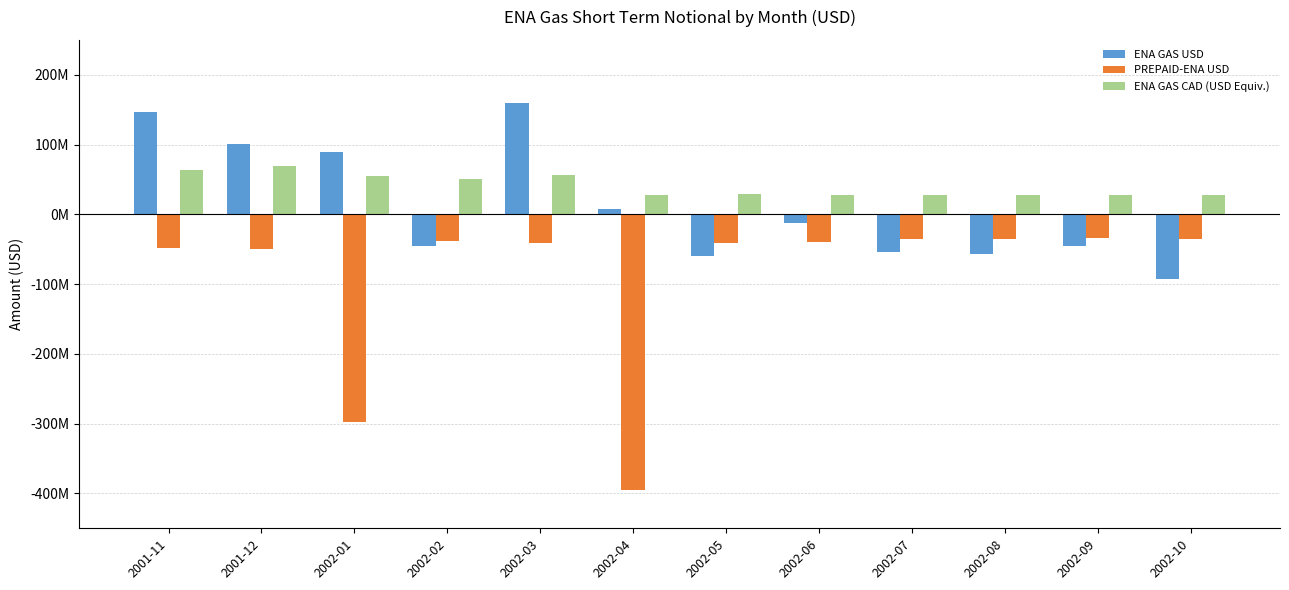

Are the bars grouped side by side (vs. stacked)?

Yes